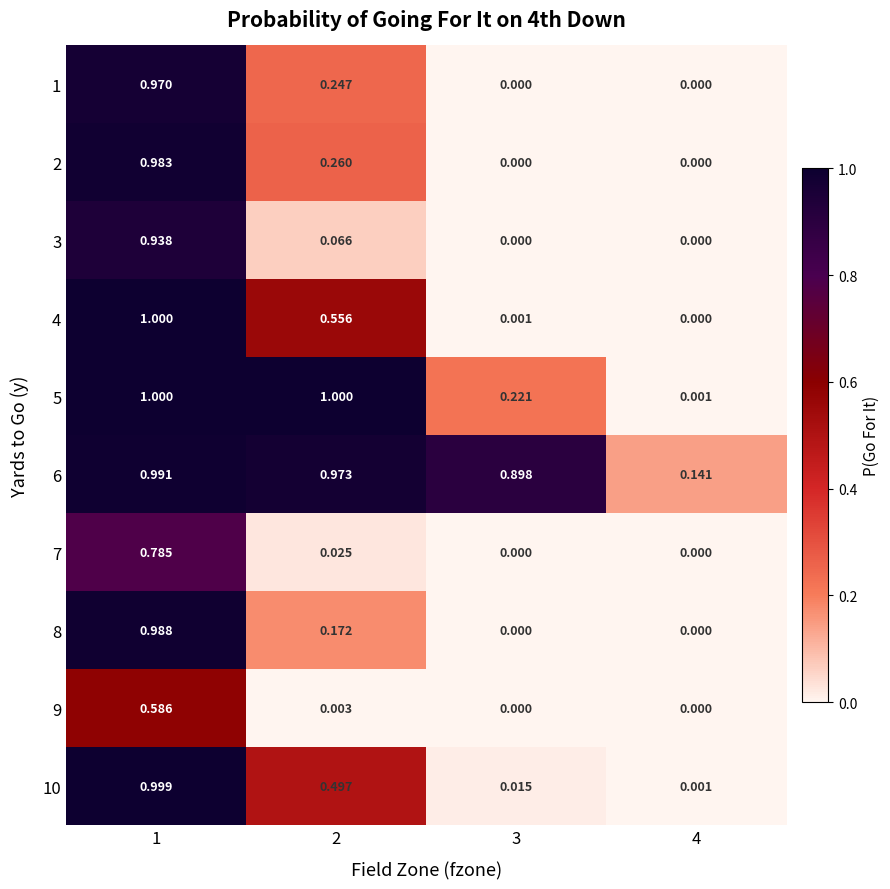

Is the value of 9 at 2 greater than the value of 10 at 4?

Yes